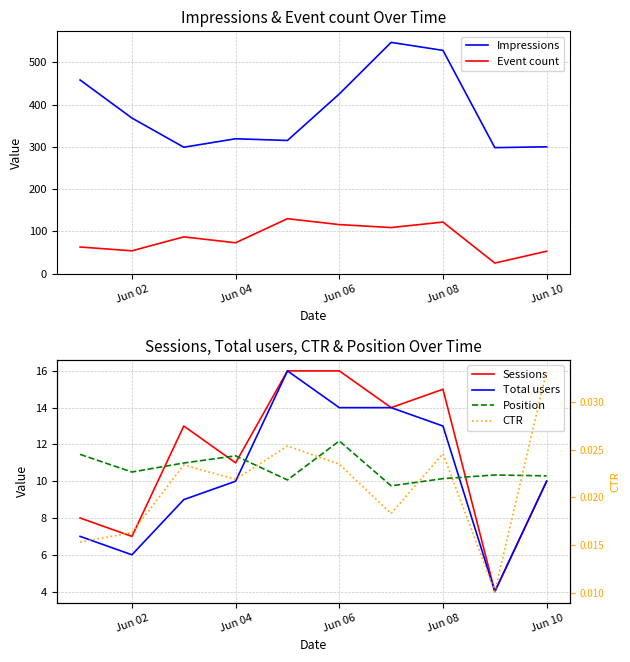

What is the maximum value for Event count?

130